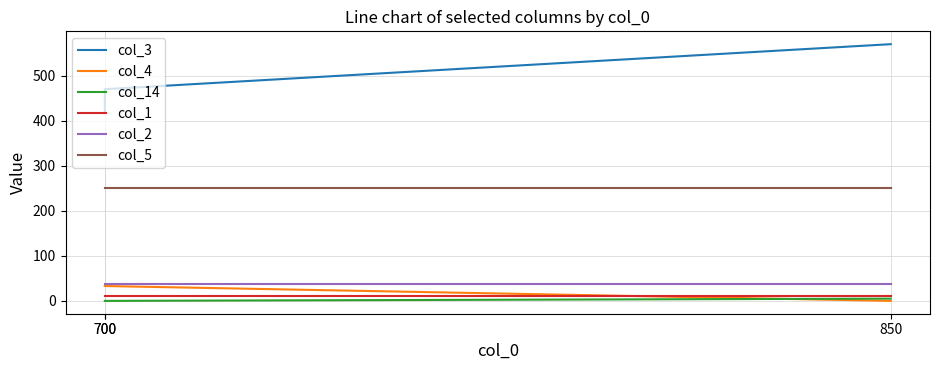

At which label is col_5 closest to 250?

700